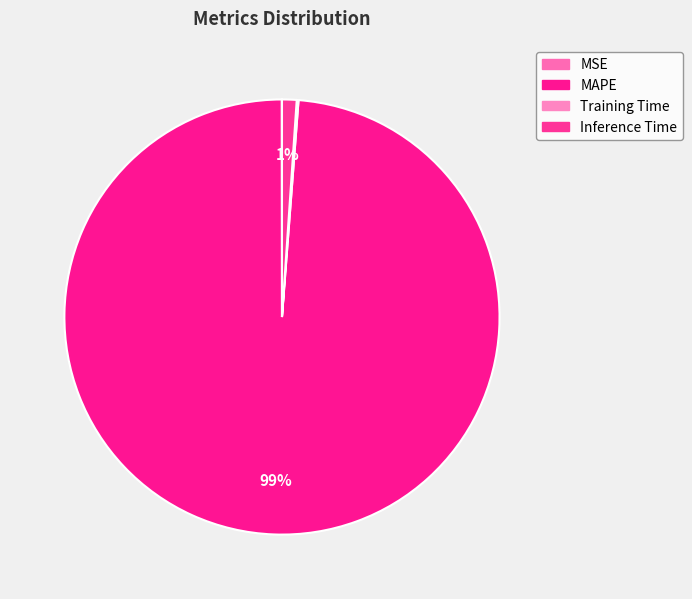

Rank the categories by value from highest to lowest.

MAPE, Inference Time, Training Time, MSE